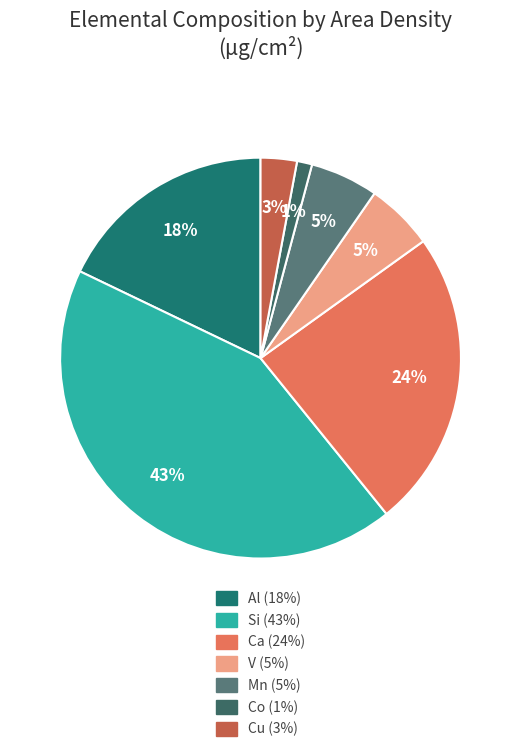

How many segments does this pie chart have?

7